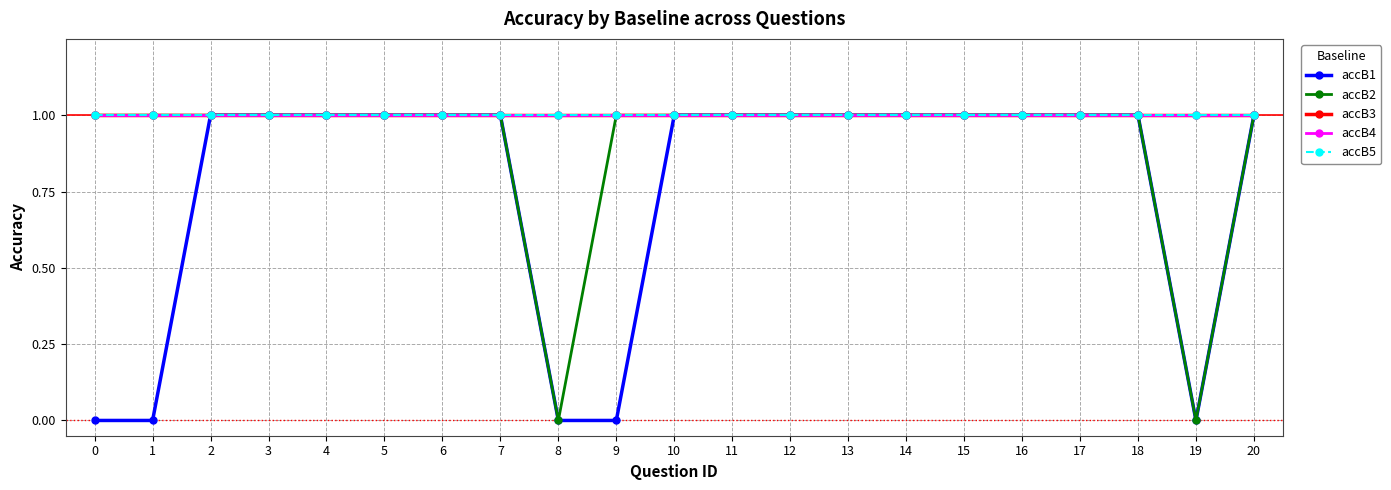

Does the chart have visible grid lines?

Yes